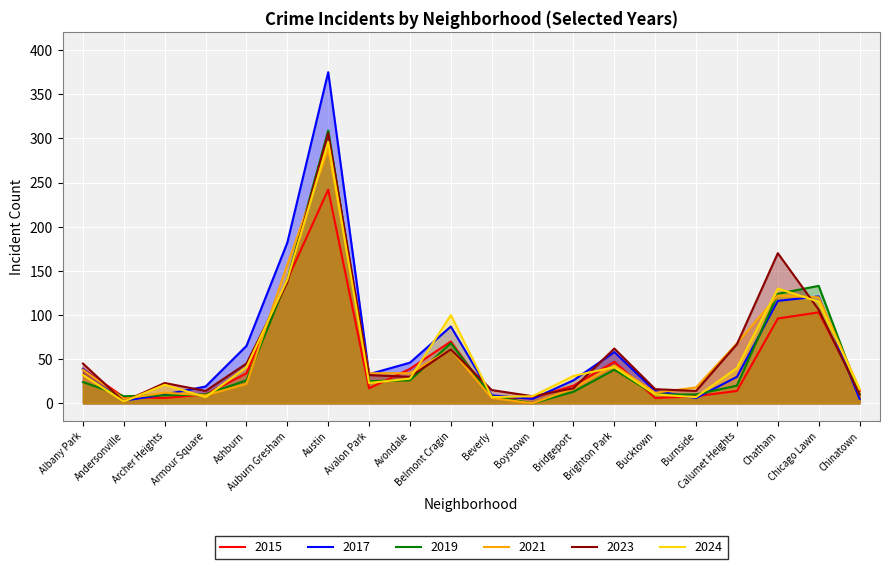

Reading left to right, extract all data points from this chart.

2015: 39	7	6	10	34	140	242	17	39	70	6	6	20	47	6	8	14	96	103	14
2017: 39	3	10	19	65	182	375	33	46	87	9	5	26	58	14	6	30	116	121	5
2019: 24	8	9	10	26	140	309	25	26	68	8	0	13	38	10	10	20	124	133	10
2021: 38	5	12	9	22	157	288	34	34	61	6	0	17	43	12	18	68	122	120	16
2023: 45	2	23	14	45	137	306	32	30	61	15	8	17	62	16	14	67	170	106	10
2024: 32	2	21	7	41	140	296	23	28	100	7	8	31	41	10	7	40	130	115	16